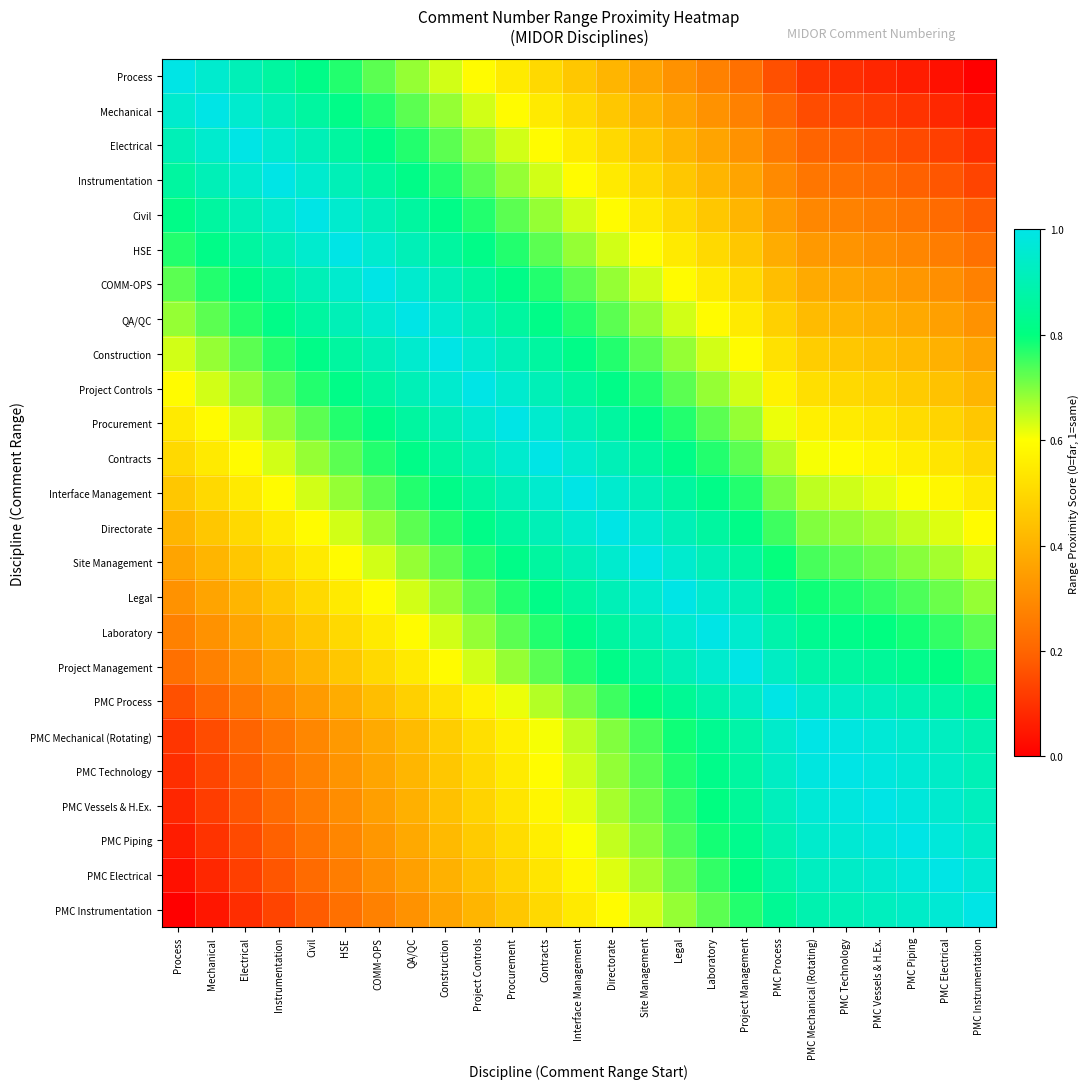

Reading left to right, what are all the values shown in this chart?

Process: Process=1.0	Mechanical=1.0	Electrical=0.9	Instrumentation=0.9	Civil=0.8	HSE=0.8	COMM-OPS=0.7	QA/QC=0.7	Construction=0.6	Project Controls=0.6	Procurement=0.5	Contracts=0.5	Interface Management=0.5	Directorate=0.4	Site Management=0.4	Legal=0.3	Laboratory=0.3	Project Management=0.2	PMC Process=0.2	PMC Mechanical (Rotating)=0.1	PMC Technology=0.1	PMC Vessels & H.Ex.=0.1	PMC Piping=0.1	PMC Electrical=0.0	PMC Instrumentation=0.0
Mechanical: Process=1.0	Mechanical=1.0	Electrical=1.0	Instrumentation=0.9	Civil=0.9	HSE=0.8	COMM-OPS=0.8	QA/QC=0.7	Construction=0.7	Project Controls=0.6	Procurement=0.6	Contracts=0.5	Interface Management=0.5	Directorate=0.5	Site Management=0.4	Legal=0.4	Laboratory=0.3	Project Management=0.3	PMC Process=0.2	PMC Mechanical (Rotating)=0.2	PMC Technology=0.1	PMC Vessels & H.Ex.=0.1	PMC Piping=0.1	PMC Electrical=0.1	PMC Instrumentation=0.0
Electrical: Process=0.9	Mechanical=1.0	Electrical=1.0	Instrumentation=1.0	Civil=0.9	HSE=0.9	COMM-OPS=0.8	QA/QC=0.8	Construction=0.7	Project Controls=0.7	Procurement=0.6	Contracts=0.6	Interface Management=0.5	Directorate=0.5	Site Management=0.5	Legal=0.4	Laboratory=0.4	Project Management=0.3	PMC Process=0.2	PMC Mechanical (Rotating)=0.2	PMC Technology=0.2	PMC Vessels & H.Ex.=0.2	PMC Piping=0.1	PMC Electrical=0.1	PMC Instrumentation=0.1
Instrumentation: Process=0.9	Mechanical=0.9	Electrical=1.0	Instrumentation=1.0	Civil=1.0	HSE=0.9	COMM-OPS=0.9	QA/QC=0.8	Construction=0.8	Project Controls=0.7	Procurement=0.7	Contracts=0.6	Interface Management=0.6	Directorate=0.5	Site Management=0.5	Legal=0.5	Laboratory=0.4	Project Management=0.4	PMC Process=0.3	PMC Mechanical (Rotating)=0.2	PMC Technology=0.2	PMC Vessels & H.Ex.=0.2	PMC Piping=0.2	PMC Electrical=0.2	PMC Instrumentation=0.1
Civil: Process=0.8	Mechanical=0.9	Electrical=0.9	Instrumentation=1.0	Civil=1.0	HSE=1.0	COMM-OPS=0.9	QA/QC=0.9	Construction=0.8	Project Controls=0.8	Procurement=0.7	Contracts=0.7	Interface Management=0.6	Directorate=0.6	Site Management=0.5	Legal=0.5	Laboratory=0.5	Project Management=0.4	PMC Process=0.3	PMC Mechanical (Rotating)=0.3	PMC Technology=0.3	PMC Vessels & H.Ex.=0.3	PMC Piping=0.2	PMC Electrical=0.2	PMC Instrumentation=0.2
HSE: Process=0.8	Mechanical=0.8	Electrical=0.9	Instrumentation=0.9	Civil=1.0	HSE=1.0	COMM-OPS=1.0	QA/QC=0.9	Construction=0.9	Project Controls=0.8	Procurement=0.8	Contracts=0.7	Interface Management=0.7	Directorate=0.6	Site Management=0.6	Legal=0.5	Laboratory=0.5	Project Management=0.5	PMC Process=0.4	PMC Mechanical (Rotating)=0.3	PMC Technology=0.3	PMC Vessels & H.Ex.=0.3	PMC Piping=0.3	PMC Electrical=0.3	PMC Instrumentation=0.2
COMM-OPS: Process=0.7	Mechanical=0.8	Electrical=0.8	Instrumentation=0.9	Civil=0.9	HSE=1.0	COMM-OPS=1.0	QA/QC=1.0	Construction=0.9	Project Controls=0.9	Procurement=0.8	Contracts=0.8	Interface Management=0.7	Directorate=0.7	Site Management=0.6	Legal=0.6	Laboratory=0.5	Project Management=0.5	PMC Process=0.4	PMC Mechanical (Rotating)=0.4	PMC Technology=0.4	PMC Vessels & H.Ex.=0.3	PMC Piping=0.3	PMC Electrical=0.3	PMC Instrumentation=0.3
QA/QC: Process=0.7	Mechanical=0.7	Electrical=0.8	Instrumentation=0.8	Civil=0.9	HSE=0.9	COMM-OPS=1.0	QA/QC=1.0	Construction=1.0	Project Controls=0.9	Procurement=0.9	Contracts=0.8	Interface Management=0.8	Directorate=0.7	Site Management=0.7	Legal=0.6	Laboratory=0.6	Project Management=0.5	PMC Process=0.5	PMC Mechanical (Rotating)=0.4	PMC Technology=0.4	PMC Vessels & H.Ex.=0.4	PMC Piping=0.4	PMC Electrical=0.4	PMC Instrumentation=0.3
Construction: Process=0.6	Mechanical=0.7	Electrical=0.7	Instrumentation=0.8	Civil=0.8	HSE=0.9	COMM-OPS=0.9	QA/QC=1.0	Construction=1.0	Project Controls=1.0	Procurement=0.9	Contracts=0.9	Interface Management=0.8	Directorate=0.8	Site Management=0.7	Legal=0.7	Laboratory=0.6	Project Management=0.6	PMC Process=0.5	PMC Mechanical (Rotating)=0.5	PMC Technology=0.5	PMC Vessels & H.Ex.=0.4	PMC Piping=0.4	PMC Electrical=0.4	PMC Instrumentation=0.4
Project Controls: Process=0.6	Mechanical=0.6	Electrical=0.7	Instrumentation=0.7	Civil=0.8	HSE=0.8	COMM-OPS=0.9	QA/QC=0.9	Construction=1.0	Project Controls=1.0	Procurement=1.0	Contracts=0.9	Interface Management=0.9	Directorate=0.8	Site Management=0.8	Legal=0.7	Laboratory=0.7	Project Management=0.6	PMC Process=0.6	PMC Mechanical (Rotating)=0.5	PMC Technology=0.5	PMC Vessels & H.Ex.=0.5	PMC Piping=0.5	PMC Electrical=0.4	PMC Instrumentation=0.4
Procurement: Process=0.5	Mechanical=0.6	Electrical=0.6	Instrumentation=0.7	Civil=0.7	HSE=0.8	COMM-OPS=0.8	QA/QC=0.9	Construction=0.9	Project Controls=1.0	Procurement=1.0	Contracts=1.0	Interface Management=0.9	Directorate=0.9	Site Management=0.8	Legal=0.8	Laboratory=0.7	Project Management=0.7	PMC Process=0.6	PMC Mechanical (Rotating)=0.6	PMC Technology=0.5	PMC Vessels & H.Ex.=0.5	PMC Piping=0.5	PMC Electrical=0.5	PMC Instrumentation=0.5
Contracts: Process=0.5	Mechanical=0.5	Electrical=0.6	Instrumentation=0.6	Civil=0.7	HSE=0.7	COMM-OPS=0.8	QA/QC=0.8	Construction=0.9	Project Controls=0.9	Procurement=1.0	Contracts=1.0	Interface Management=1.0	Directorate=0.9	Site Management=0.9	Legal=0.8	Laboratory=0.8	Project Management=0.7	PMC Process=0.7	PMC Mechanical (Rotating)=0.6	PMC Technology=0.6	PMC Vessels & H.Ex.=0.6	PMC Piping=0.6	PMC Electrical=0.5	PMC Instrumentation=0.5
Interface Management: Process=0.5	Mechanical=0.5	Electrical=0.5	Instrumentation=0.6	Civil=0.6	HSE=0.7	COMM-OPS=0.7	QA/QC=0.8	Construction=0.8	Project Controls=0.9	Procurement=0.9	Contracts=1.0	Interface Management=1.0	Directorate=1.0	Site Management=0.9	Legal=0.9	Laboratory=0.8	Project Management=0.8	PMC Process=0.7	PMC Mechanical (Rotating)=0.7	PMC Technology=0.6	PMC Vessels & H.Ex.=0.6	PMC Piping=0.6	PMC Electrical=0.6	PMC Instrumentation=0.5
Directorate: Process=0.4	Mechanical=0.5	Electrical=0.5	Instrumentation=0.5	Civil=0.6	HSE=0.6	COMM-OPS=0.7	QA/QC=0.7	Construction=0.8	Project Controls=0.8	Procurement=0.9	Contracts=0.9	Interface Management=1.0	Directorate=1.0	Site Management=1.0	Legal=0.9	Laboratory=0.9	Project Management=0.8	PMC Process=0.8	PMC Mechanical (Rotating)=0.7	PMC Technology=0.7	PMC Vessels & H.Ex.=0.7	PMC Piping=0.6	PMC Electrical=0.6	PMC Instrumentation=0.6
Site Management: Process=0.4	Mechanical=0.4	Electrical=0.5	Instrumentation=0.5	Civil=0.5	HSE=0.6	COMM-OPS=0.6	QA/QC=0.7	Construction=0.7	Project Controls=0.8	Procurement=0.8	Contracts=0.9	Interface Management=0.9	Directorate=1.0	Site Management=1.0	Legal=1.0	Laboratory=0.9	Project Management=0.9	PMC Process=0.8	PMC Mechanical (Rotating)=0.7	PMC Technology=0.7	PMC Vessels & H.Ex.=0.7	PMC Piping=0.7	PMC Electrical=0.7	PMC Instrumentation=0.6
Legal: Process=0.3	Mechanical=0.4	Electrical=0.4	Instrumentation=0.5	Civil=0.5	HSE=0.5	COMM-OPS=0.6	QA/QC=0.6	Construction=0.7	Project Controls=0.7	Procurement=0.8	Contracts=0.8	Interface Management=0.9	Directorate=0.9	Site Management=1.0	Legal=1.0	Laboratory=1.0	Project Management=0.9	PMC Process=0.8	PMC Mechanical (Rotating)=0.8	PMC Technology=0.8	PMC Vessels & H.Ex.=0.8	PMC Piping=0.7	PMC Electrical=0.7	PMC Instrumentation=0.7
Laboratory: Process=0.3	Mechanical=0.3	Electrical=0.4	Instrumentation=0.4	Civil=0.5	HSE=0.5	COMM-OPS=0.5	QA/QC=0.6	Construction=0.6	Project Controls=0.7	Procurement=0.7	Contracts=0.8	Interface Management=0.8	Directorate=0.9	Site Management=0.9	Legal=1.0	Laboratory=1.0	Project Management=1.0	PMC Process=0.9	PMC Mechanical (Rotating)=0.8	PMC Technology=0.8	PMC Vessels & H.Ex.=0.8	PMC Piping=0.8	PMC Electrical=0.8	PMC Instrumentation=0.7
Project Management: Process=0.2	Mechanical=0.3	Electrical=0.3	Instrumentation=0.4	Civil=0.4	HSE=0.5	COMM-OPS=0.5	QA/QC=0.5	Construction=0.6	Project Controls=0.6	Procurement=0.7	Contracts=0.7	Interface Management=0.8	Directorate=0.8	Site Management=0.9	Legal=0.9	Laboratory=1.0	Project Management=1.0	PMC Process=0.9	PMC Mechanical (Rotating)=0.9	PMC Technology=0.9	PMC Vessels & H.Ex.=0.8	PMC Piping=0.8	PMC Electrical=0.8	PMC Instrumentation=0.8
PMC Process: Process=0.2	Mechanical=0.2	Electrical=0.2	Instrumentation=0.3	Civil=0.3	HSE=0.4	COMM-OPS=0.4	QA/QC=0.5	Construction=0.5	Project Controls=0.6	Procurement=0.6	Contracts=0.7	Interface Management=0.7	Directorate=0.8	Site Management=0.8	Legal=0.8	Laboratory=0.9	Project Management=0.9	PMC Process=1.0	PMC Mechanical (Rotating)=0.9	PMC Technology=0.9	PMC Vessels & H.Ex.=0.9	PMC Piping=0.9	PMC Electrical=0.9	PMC Instrumentation=0.8
PMC Mechanical (Rotating): Process=0.1	Mechanical=0.2	Electrical=0.2	Instrumentation=0.2	Civil=0.3	HSE=0.3	COMM-OPS=0.4	QA/QC=0.4	Construction=0.5	Project Controls=0.5	Procurement=0.6	Contracts=0.6	Interface Management=0.7	Directorate=0.7	Site Management=0.7	Legal=0.8	Laboratory=0.8	Project Management=0.9	PMC Process=0.9	PMC Mechanical (Rotating)=1.0	PMC Technology=1.0	PMC Vessels & H.Ex.=1.0	PMC Piping=0.9	PMC Electrical=0.9	PMC Instrumentation=0.9
PMC Technology: Process=0.1	Mechanical=0.1	Electrical=0.2	Instrumentation=0.2	Civil=0.3	HSE=0.3	COMM-OPS=0.4	QA/QC=0.4	Construction=0.5	Project Controls=0.5	Procurement=0.5	Contracts=0.6	Interface Management=0.6	Directorate=0.7	Site Management=0.7	Legal=0.8	Laboratory=0.8	Project Management=0.9	PMC Process=0.9	PMC Mechanical (Rotating)=1.0	PMC Technology=1.0	PMC Vessels & H.Ex.=1.0	PMC Piping=1.0	PMC Electrical=0.9	PMC Instrumentation=0.9
PMC Vessels & H.Ex.: Process=0.1	Mechanical=0.1	Electrical=0.2	Instrumentation=0.2	Civil=0.3	HSE=0.3	COMM-OPS=0.3	QA/QC=0.4	Construction=0.4	Project Controls=0.5	Procurement=0.5	Contracts=0.6	Interface Management=0.6	Directorate=0.7	Site Management=0.7	Legal=0.8	Laboratory=0.8	Project Management=0.8	PMC Process=0.9	PMC Mechanical (Rotating)=1.0	PMC Technology=1.0	PMC Vessels & H.Ex.=1.0	PMC Piping=1.0	PMC Electrical=1.0	PMC Instrumentation=0.9
PMC Piping: Process=0.1	Mechanical=0.1	Electrical=0.1	Instrumentation=0.2	Civil=0.2	HSE=0.3	COMM-OPS=0.3	QA/QC=0.4	Construction=0.4	Project Controls=0.5	Procurement=0.5	Contracts=0.6	Interface Management=0.6	Directorate=0.6	Site Management=0.7	Legal=0.7	Laboratory=0.8	Project Management=0.8	PMC Process=0.9	PMC Mechanical (Rotating)=0.9	PMC Technology=1.0	PMC Vessels & H.Ex.=1.0	PMC Piping=1.0	PMC Electrical=1.0	PMC Instrumentation=0.9
PMC Electrical: Process=0.0	Mechanical=0.1	Electrical=0.1	Instrumentation=0.2	Civil=0.2	HSE=0.3	COMM-OPS=0.3	QA/QC=0.4	Construction=0.4	Project Controls=0.4	Procurement=0.5	Contracts=0.5	Interface Management=0.6	Directorate=0.6	Site Management=0.7	Legal=0.7	Laboratory=0.8	Project Management=0.8	PMC Process=0.9	PMC Mechanical (Rotating)=0.9	PMC Technology=0.9	PMC Vessels & H.Ex.=1.0	PMC Piping=1.0	PMC Electrical=1.0	PMC Instrumentation=1.0
PMC Instrumentation: Process=0.0	Mechanical=0.0	Electrical=0.1	Instrumentation=0.1	Civil=0.2	HSE=0.2	COMM-OPS=0.3	QA/QC=0.3	Construction=0.4	Project Controls=0.4	Procurement=0.5	Contracts=0.5	Interface Management=0.5	Directorate=0.6	Site Management=0.6	Legal=0.7	Laboratory=0.7	Project Management=0.8	PMC Process=0.8	PMC Mechanical (Rotating)=0.9	PMC Technology=0.9	PMC Vessels & H.Ex.=0.9	PMC Piping=0.9	PMC Electrical=1.0	PMC Instrumentation=1.0